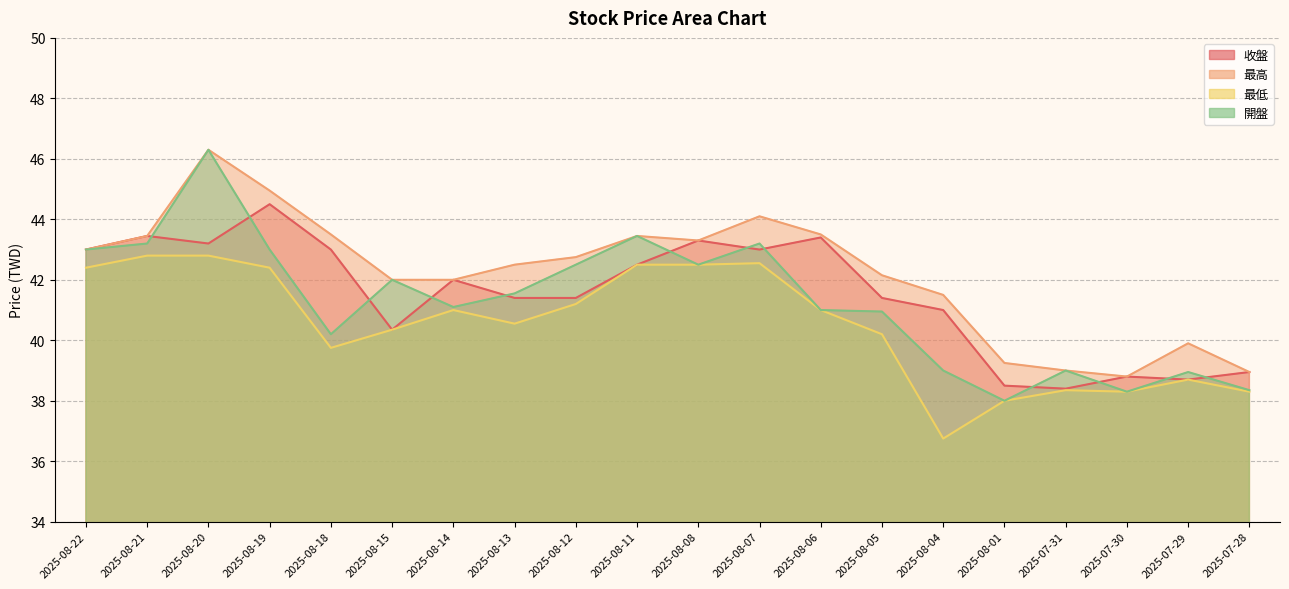

What is the label of the 7th point from the left?

2025-08-14